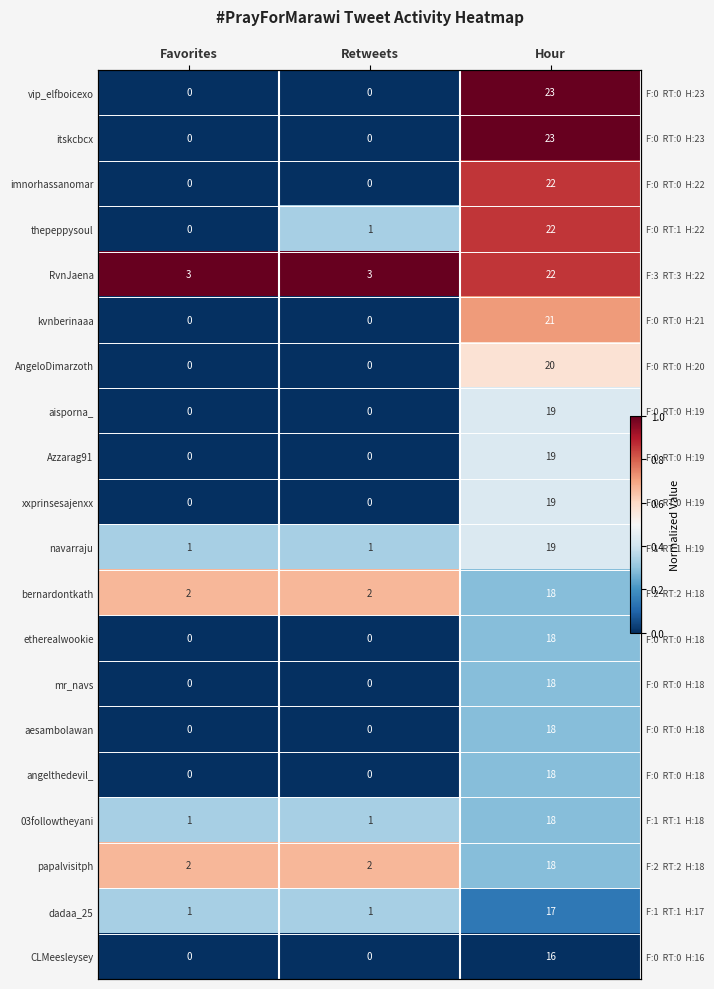

True or false: Azzarag91 has a value of 0.0 at Favorites.

True